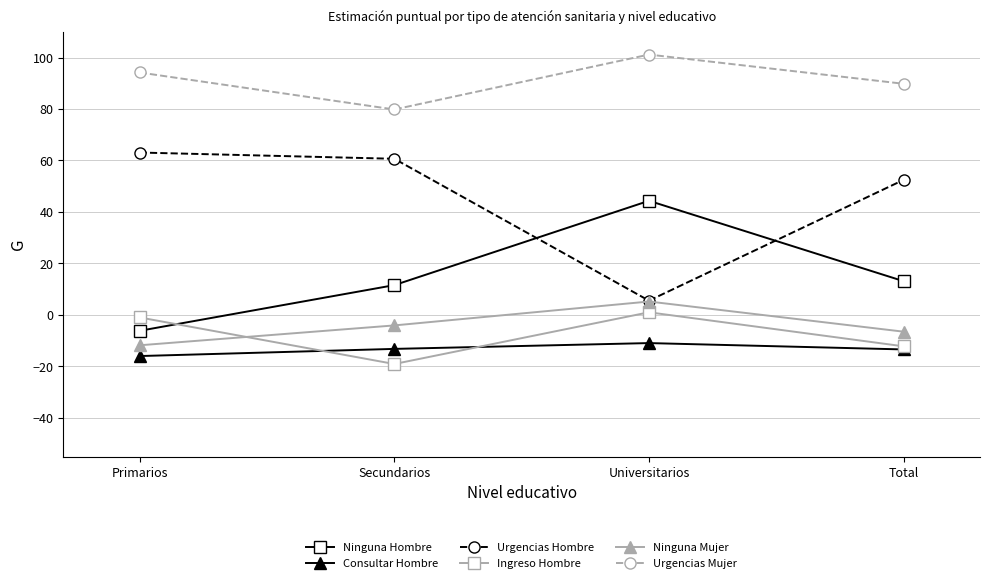

How many values in the Ninguna Mujer series exceed -4?

1